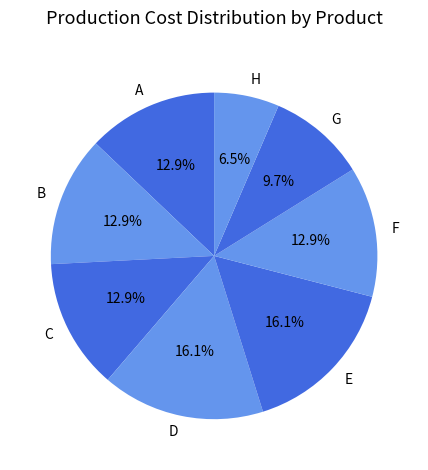

Which slice is the smallest?

H